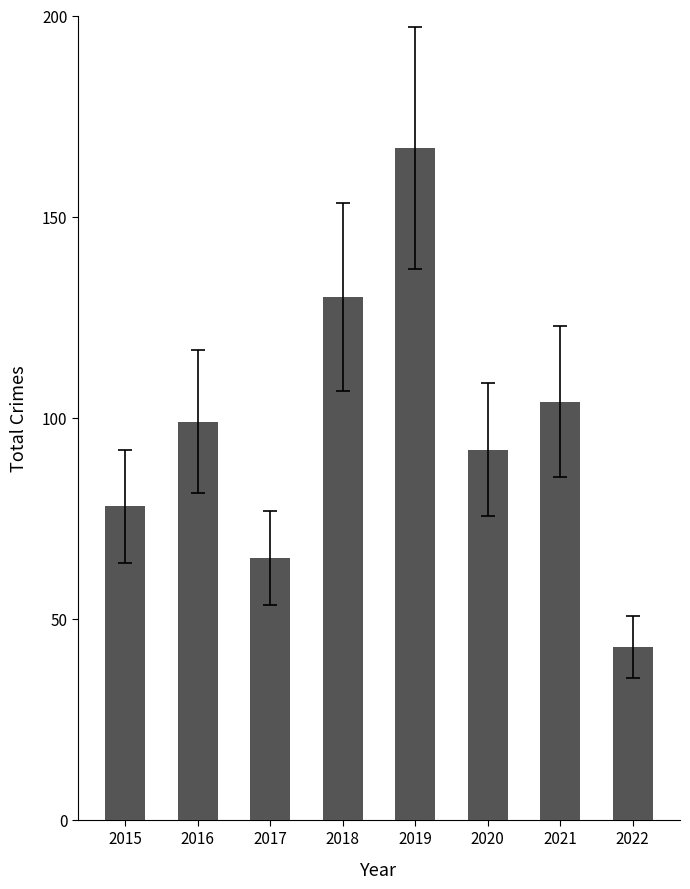

Count the number of data series in this chart.

1